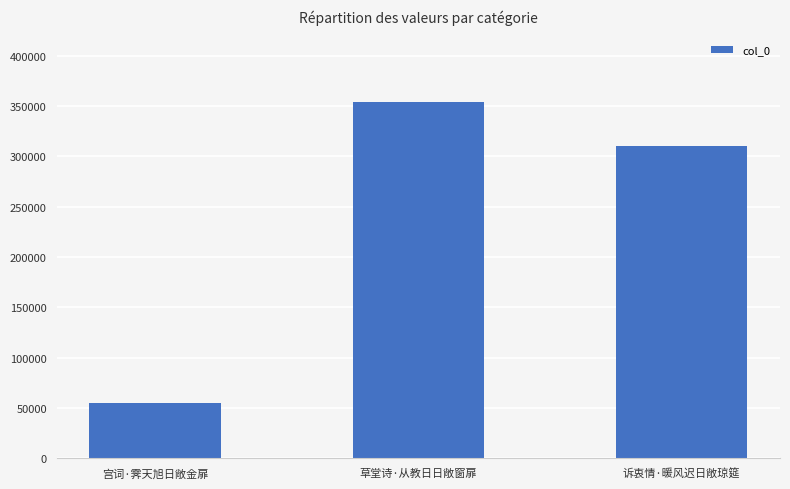

How many data points does each series have?

3